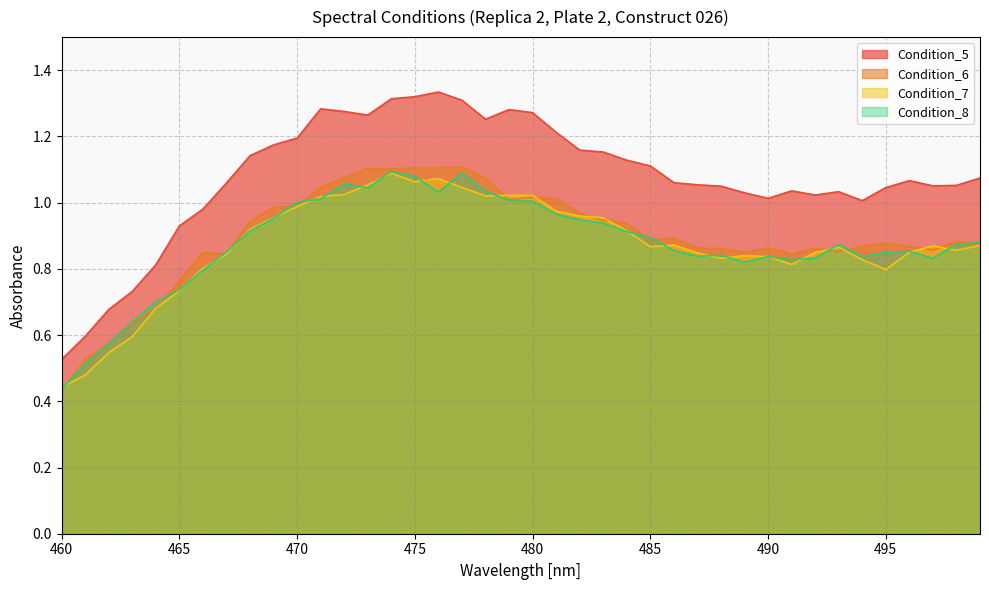

What is the difference between the highest and lowest values at 466?

0.2